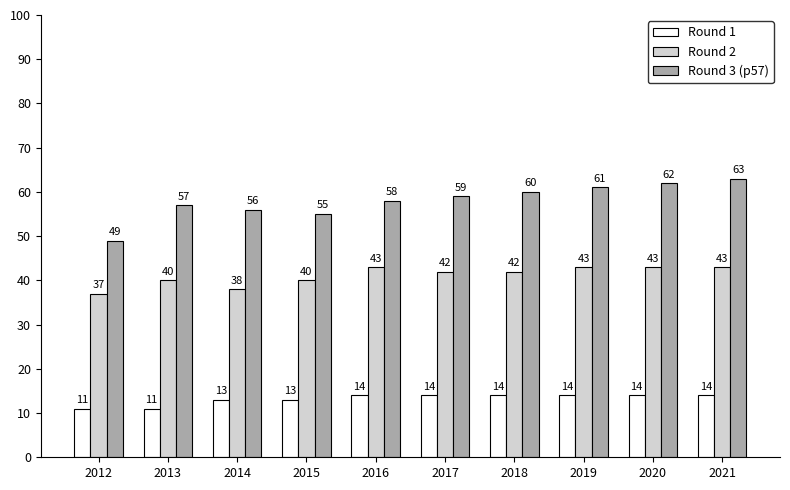

Reading right to left, extract all data points from this chart.

Round 1: 14	14	14	14	14	14	13	13	11	11
Round 2: 43	43	43	42	42	43	40	38	40	37
Round 3 (p57): 63	62	61	60	59	58	55	56	57	49